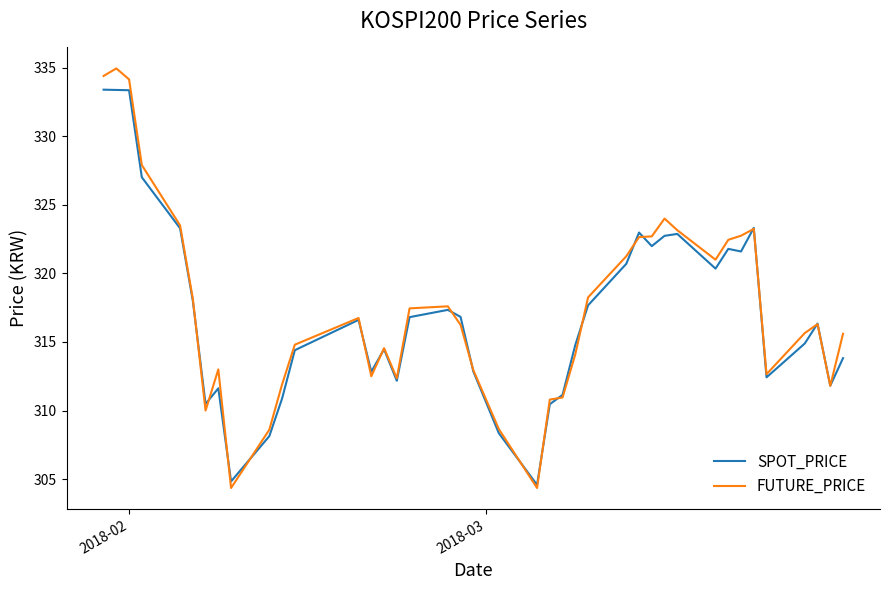

List the series in order of their peak value, highest first.

FUTURE_PRICE, SPOT_PRICE